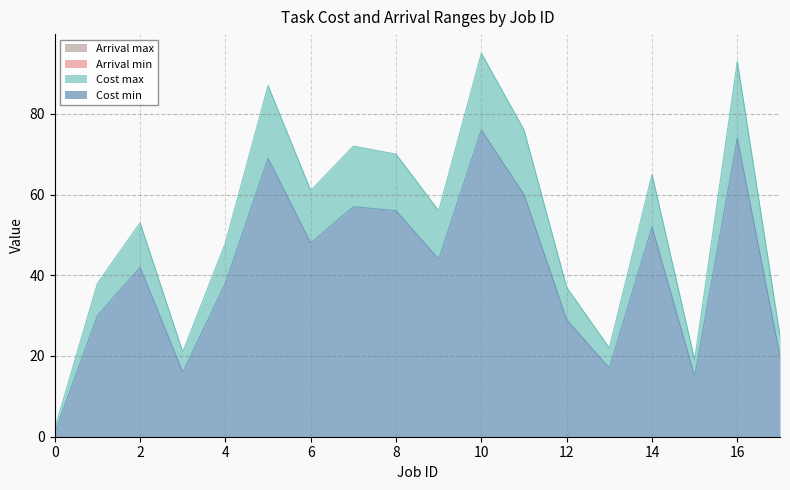

At which category is the sum across all series the highest?

10